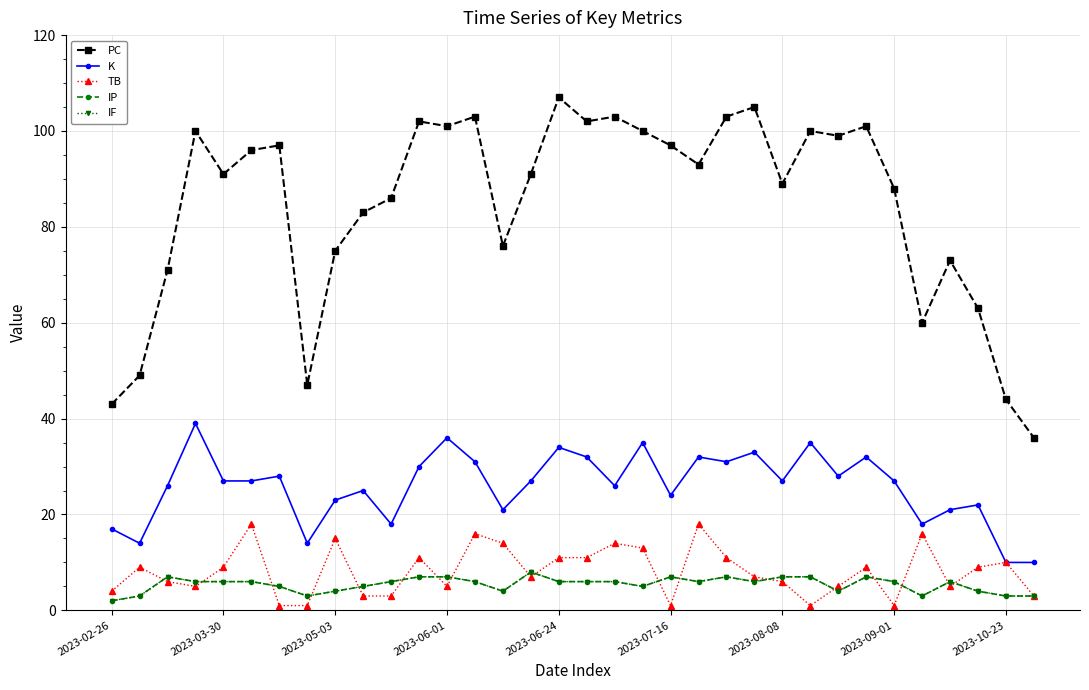

True or false: IP and K cross at least once.

False